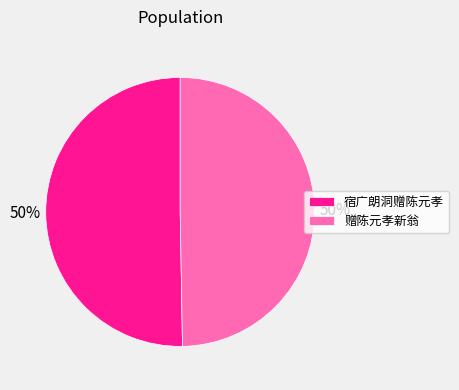

To the nearest percent, what is the average slice percentage?

50%